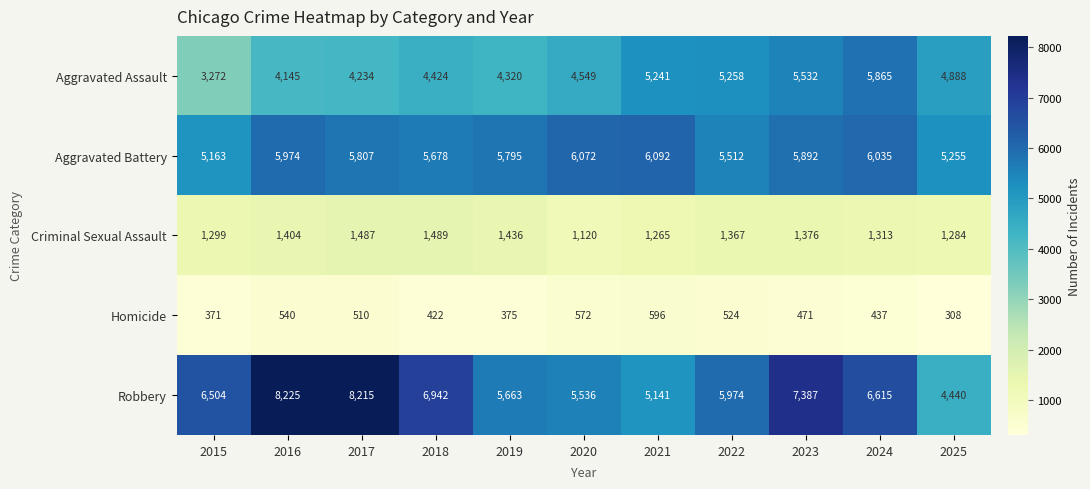

How many data points in Criminal Sexual Assault are less than 1367?

5